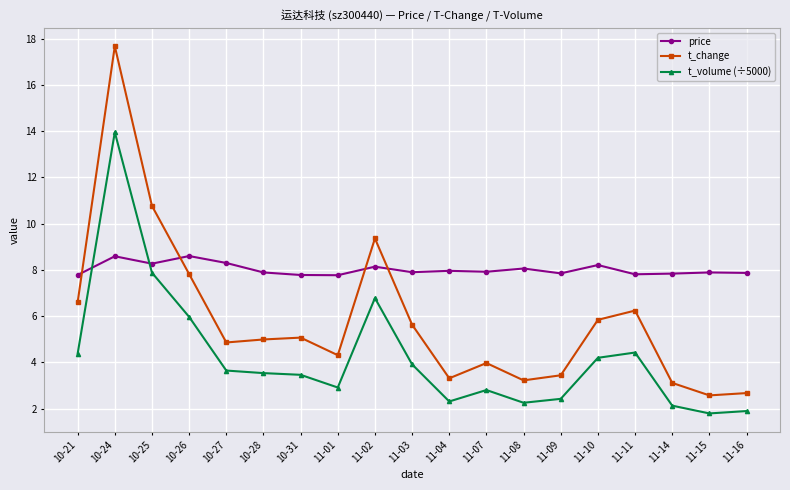

Is it true that t_volume (÷5000) equals 1.5 at 11-10?

False